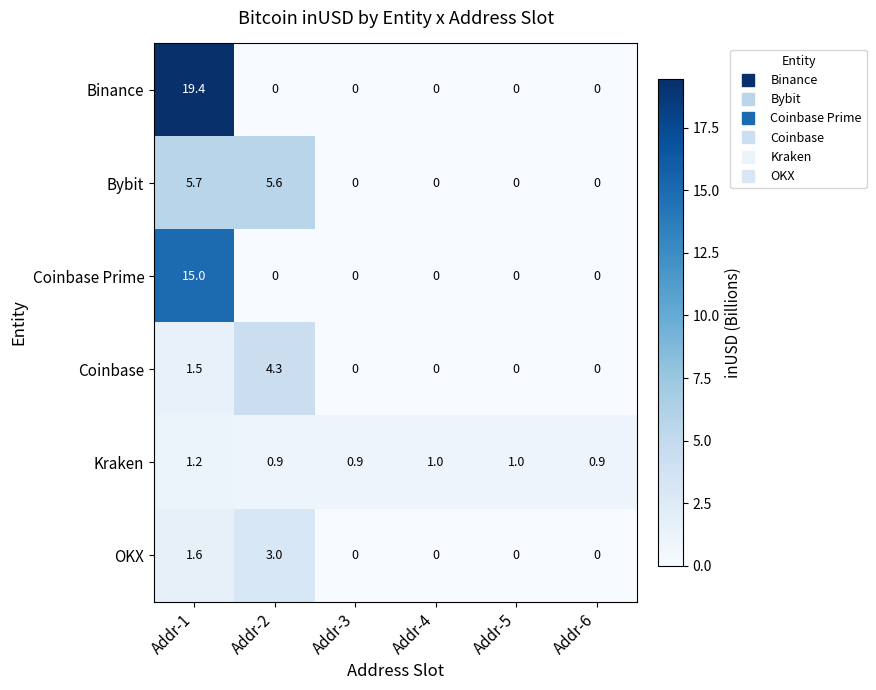

The value of Kraken at Addr-6 is 0.4. True or false?

False